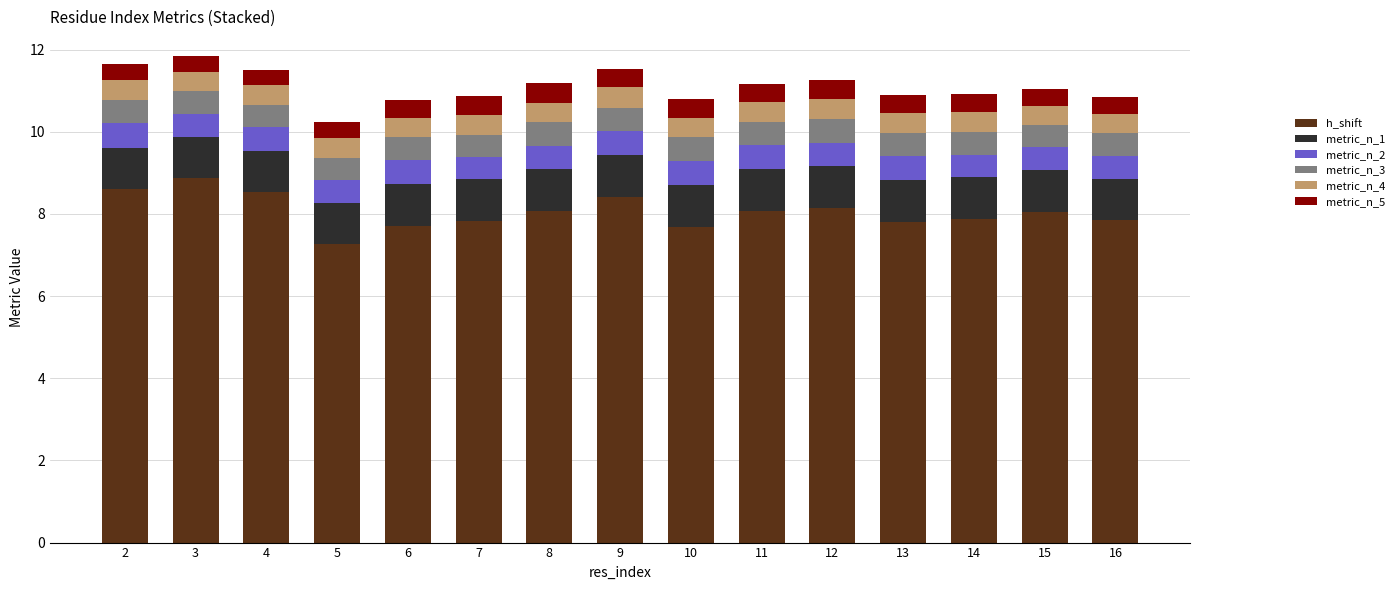

What is the difference between the h_shift values at 9 and 6?

0.7